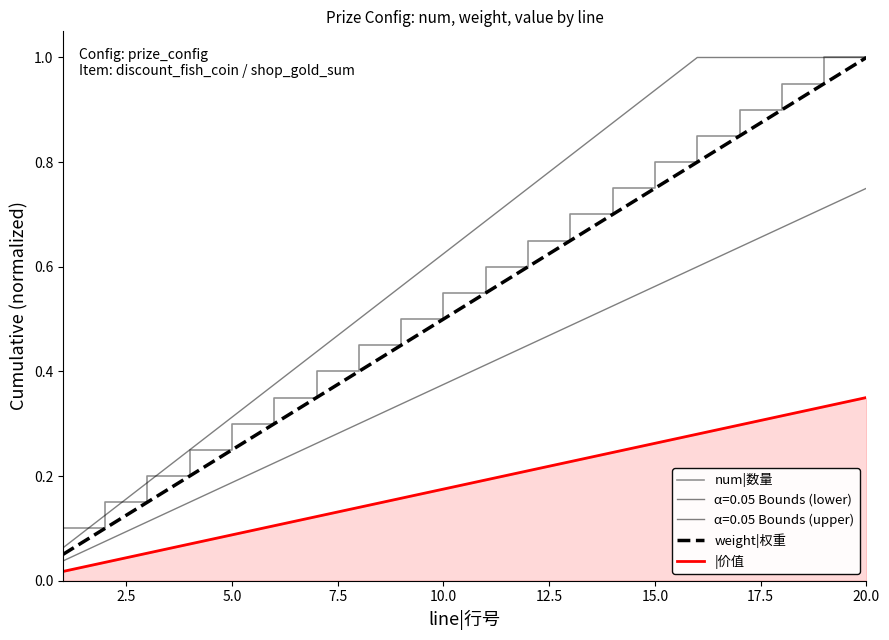

Which category has the highest value across all series?

20.0